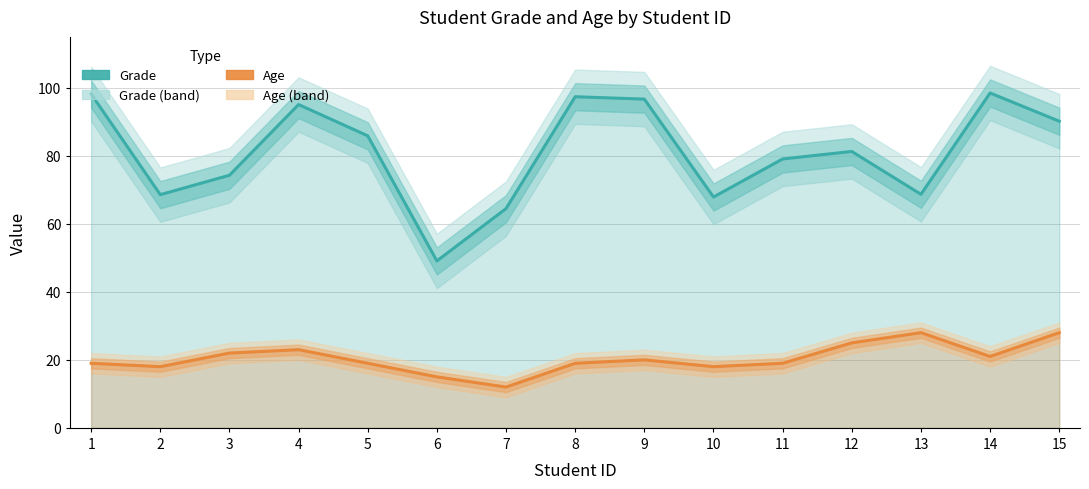

What is the value of the Age point at the 14th from the left?

21.0